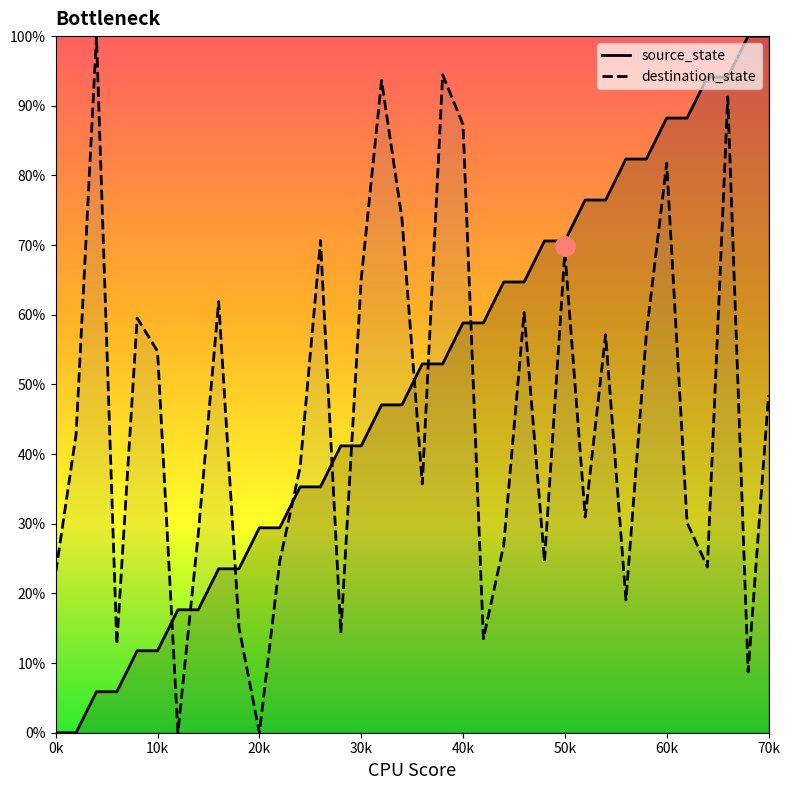

What are all the series names shown in the legend?

source_state, destination_state